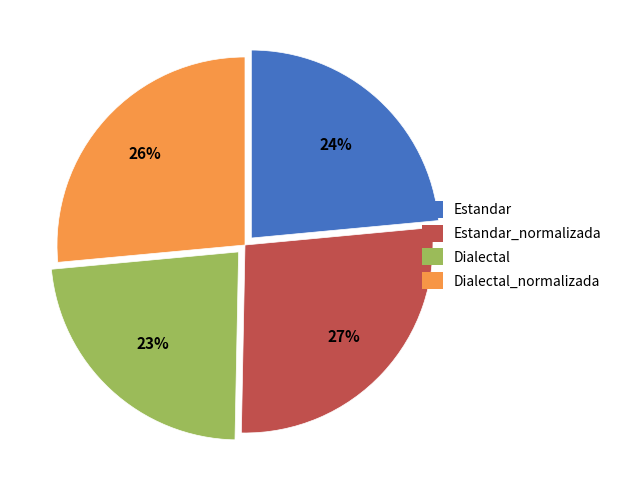

Is the sum of Estandar_normalizada and Dialectal_normalizada greater than half?

Yes